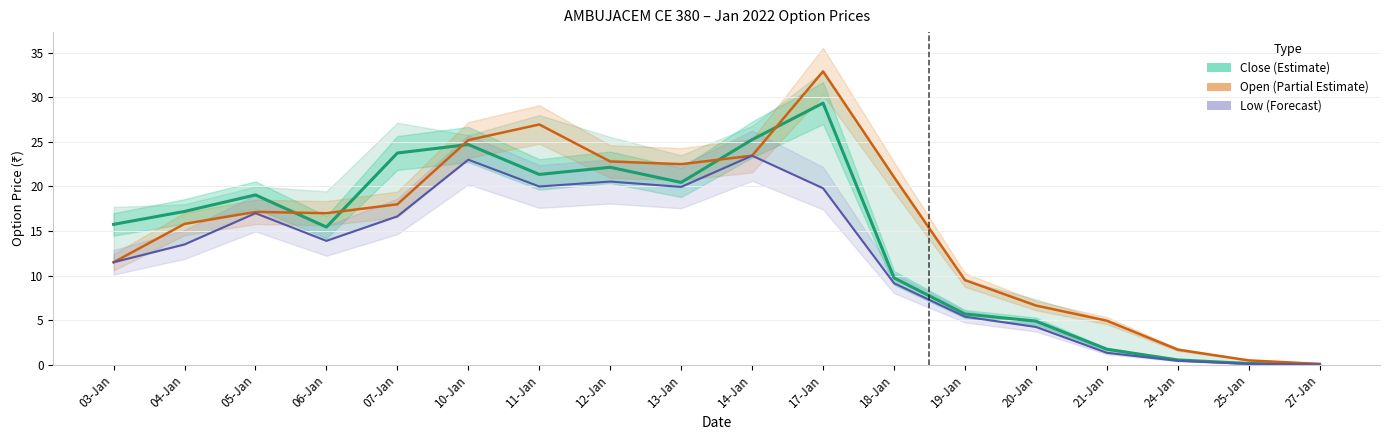

True or false: Low (Forecast) and Open (Partial Estimate) cross at least once.

False